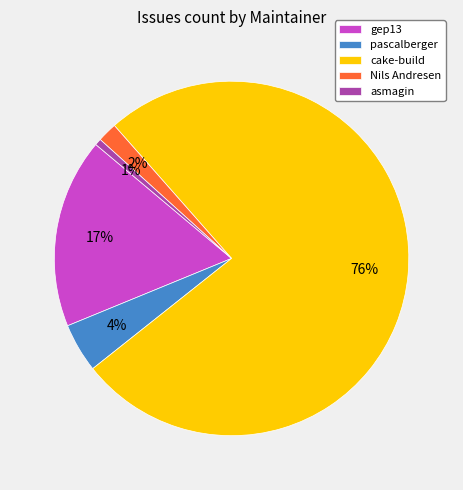

To the nearest percent, what is the combined percentage of cake-build and pascalberger?

80%